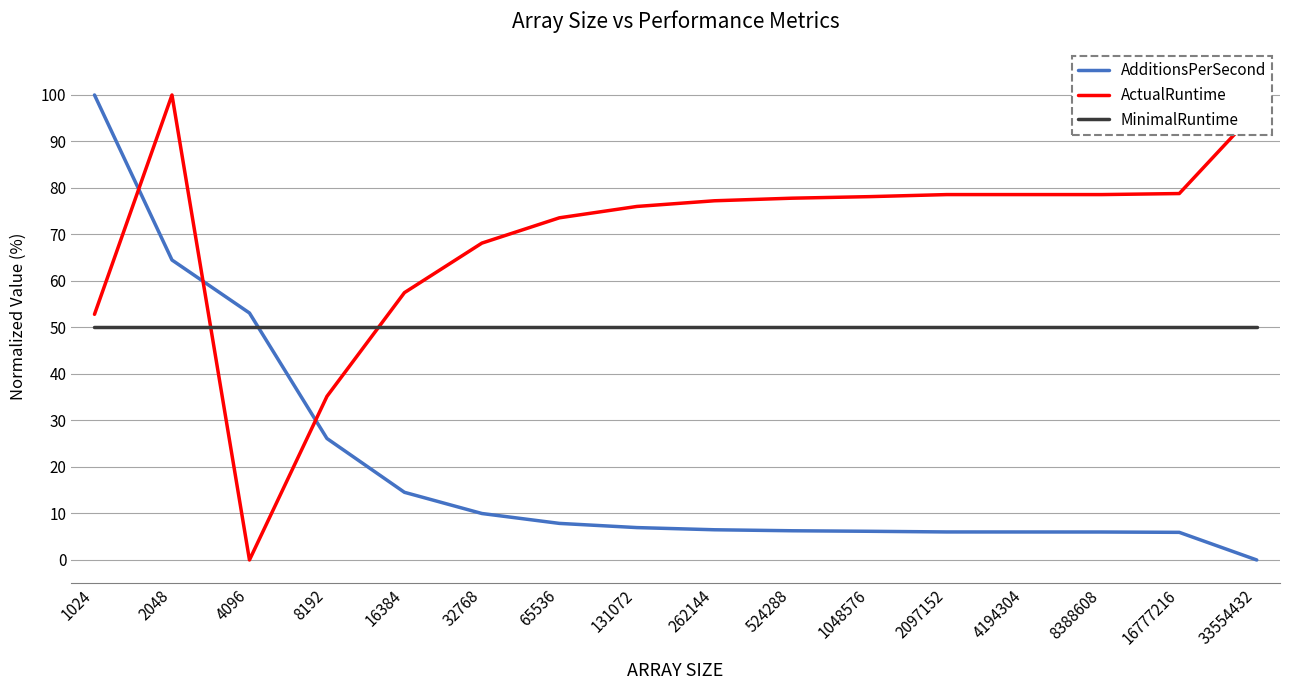

Which series ends up on top after the final intersection of ActualRuntime and MinimalRuntime?

ActualRuntime